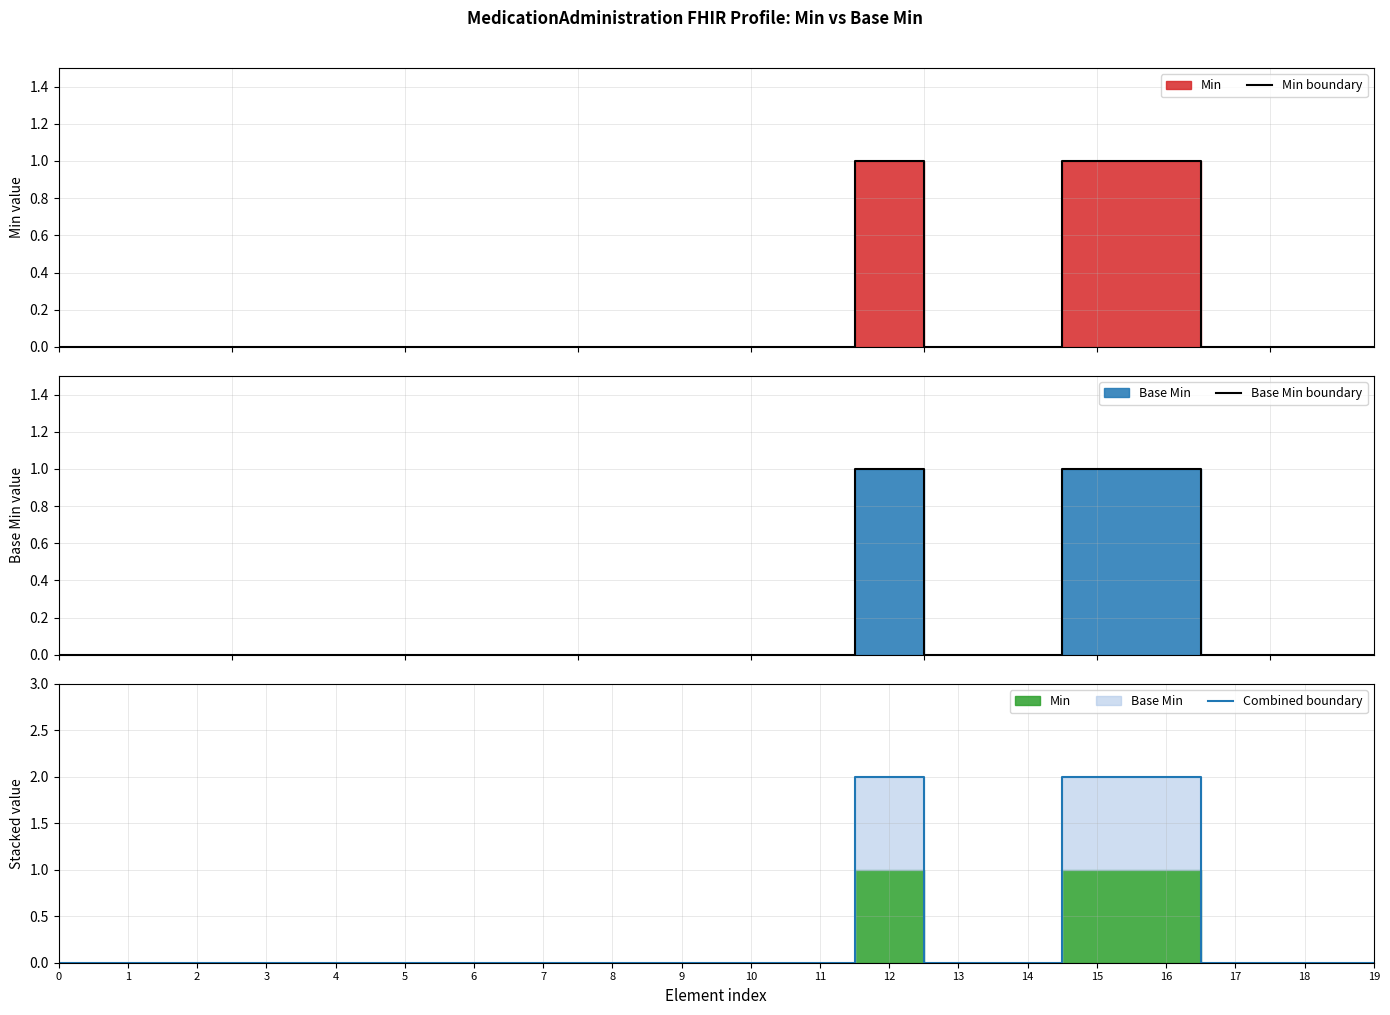

How many data points in Combined boundary are above 0?

3